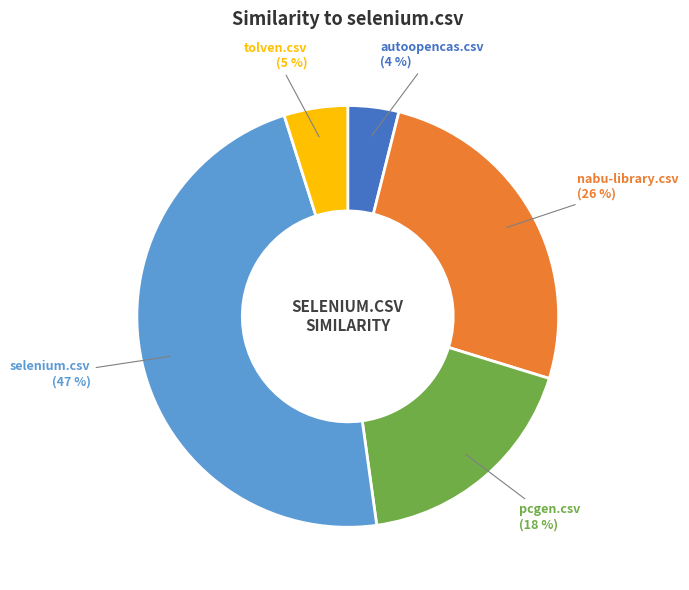

Count the number of slices in the pie.

5